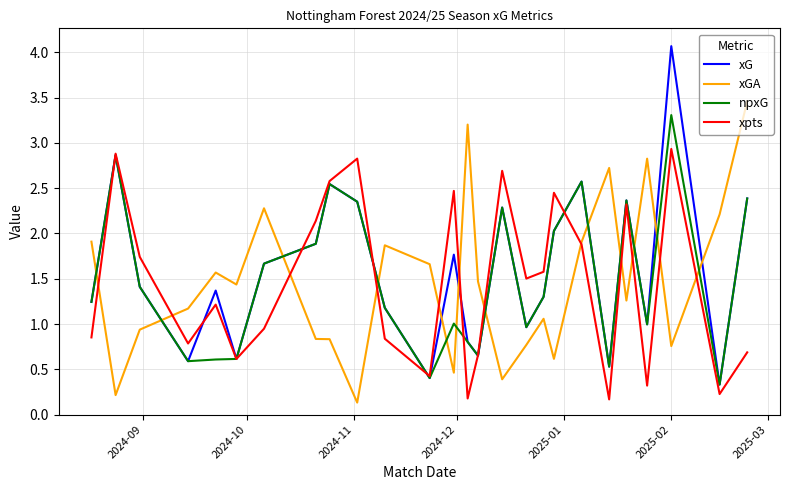

How many times do xGA and xpts cross each other?

12